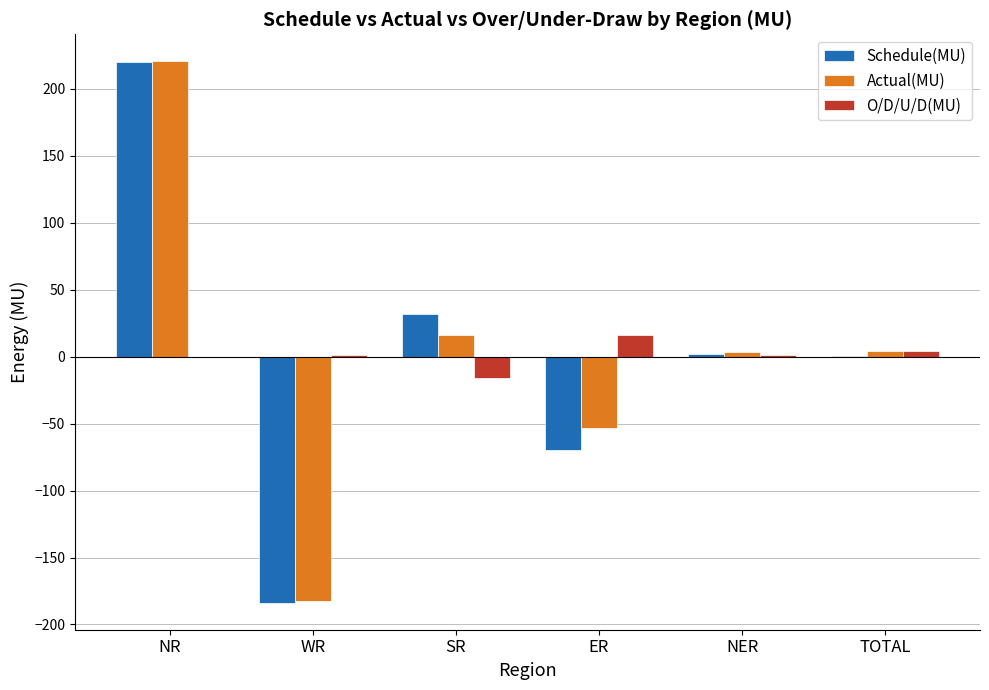

What is the maximum value for O/D/U/D(MU)?

16.5